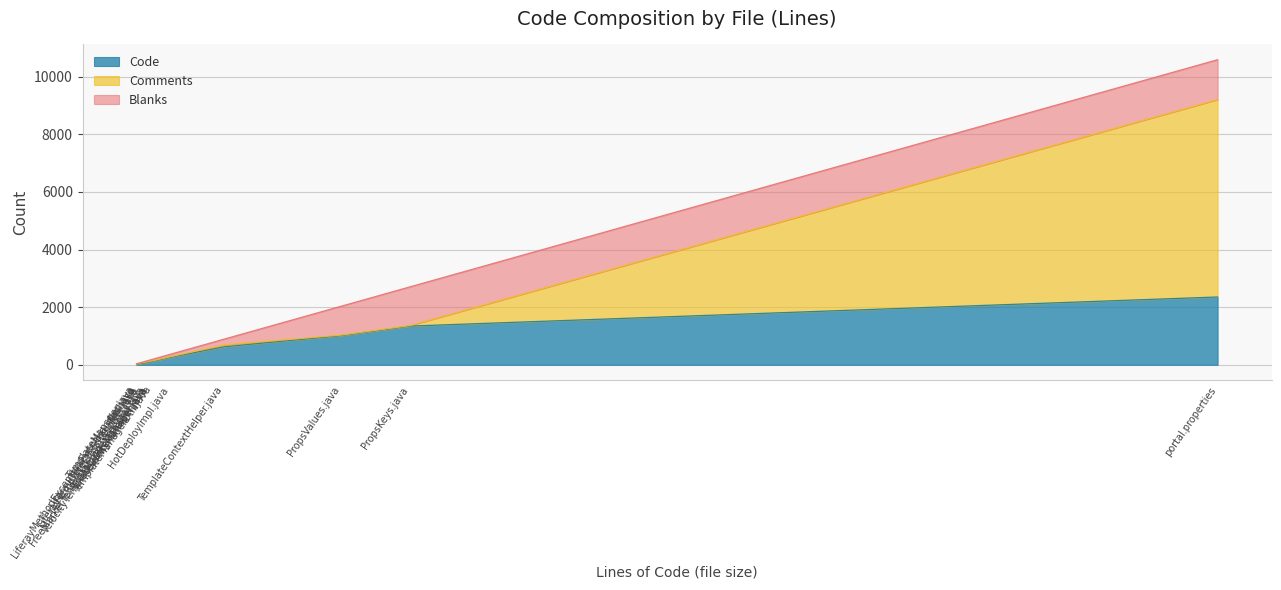

How many data points in Comments are above 16?

7